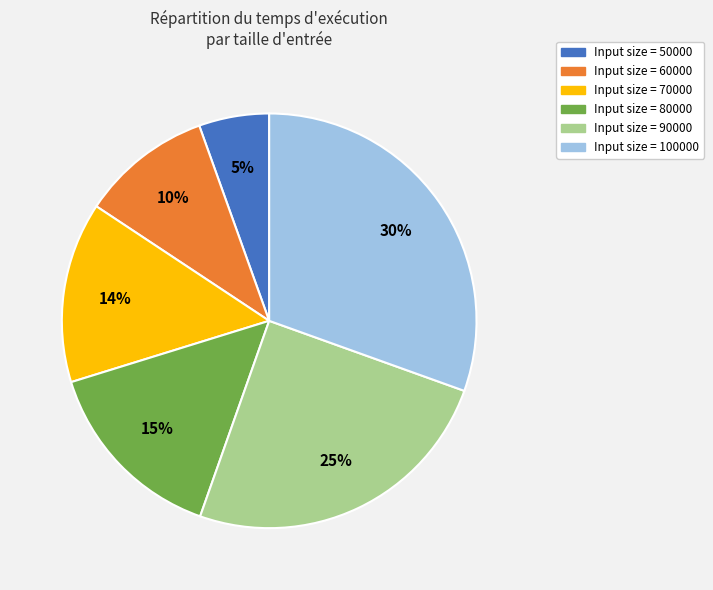

To the nearest percent, what is the difference between the largest and smallest slice percentages?

25%